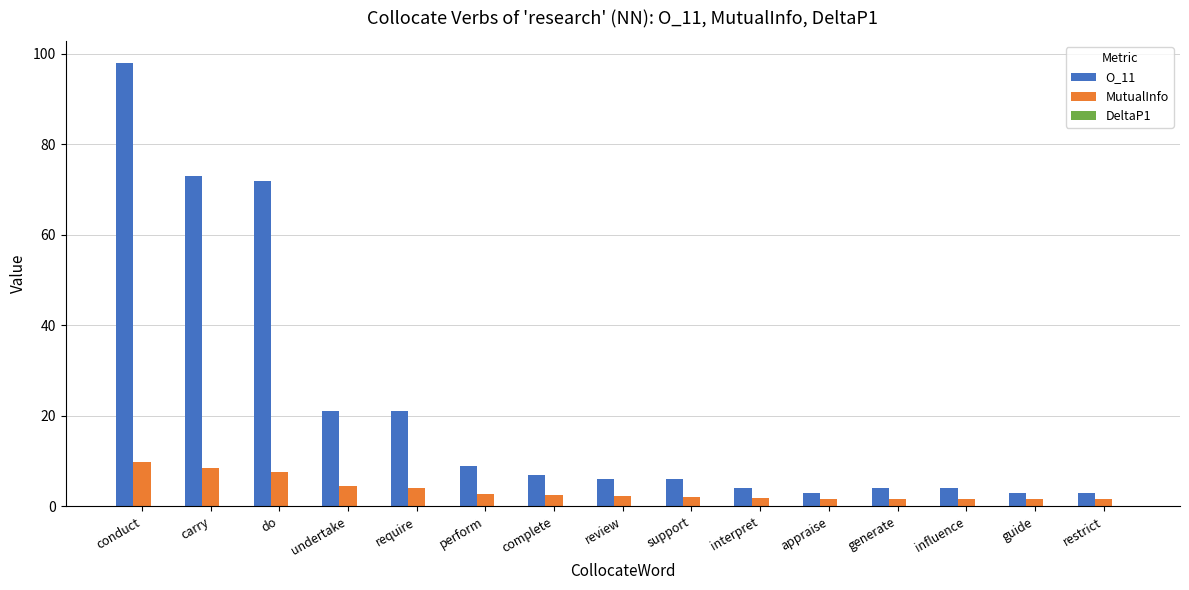

What is the total value across all series at influence?

5.7